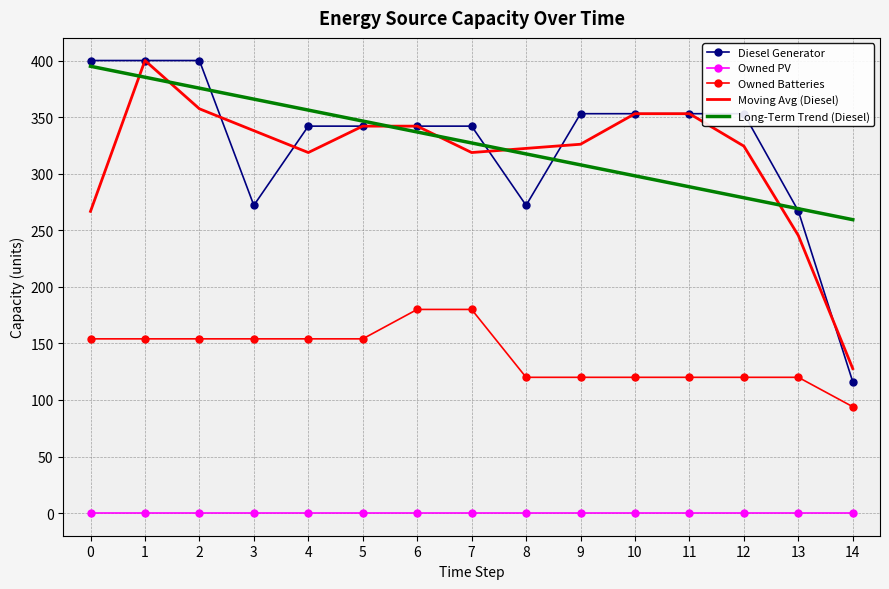

List the labels in order of Long-Term Trend (Diesel) value, largest first.

0, 1, 2, 3, 4, 5, 6, 7, 8, 9, 10, 11, 12, 13, 14